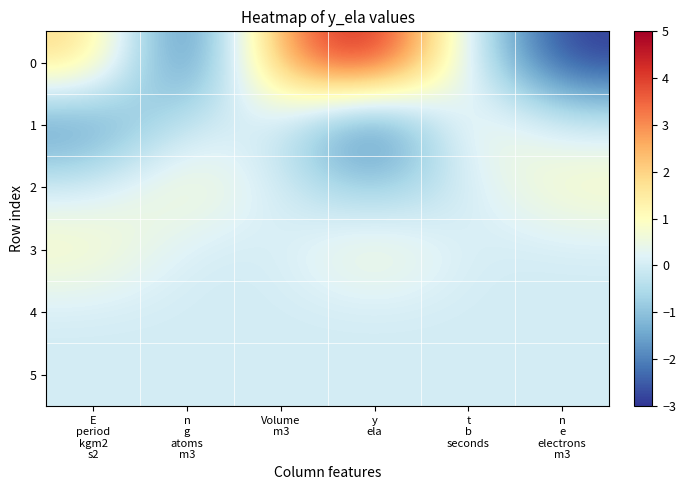

Reading right to left, extract all data points from this chart.

0: n
e
electrons
m3=-3	t
b
seconds=0	y
ela=5	Volume
m3=3	n
g
atoms
m3=-3	E
period
kgm2
s2=2
1: n
e
electrons
m3=0	t
b
seconds=1	y
ela=-3	Volume
m3=0	n
g
atoms
m3=0	E
period
kgm2
s2=-2
2: n
e
electrons
m3=1	t
b
seconds=0	y
ela=-1	Volume
m3=0	n
g
atoms
m3=1	E
period
kgm2
s2=0
3: n
e
electrons
m3=0	t
b
seconds=0	y
ela=1	Volume
m3=0	n
g
atoms
m3=0	E
period
kgm2
s2=1
4: n
e
electrons
m3=0	t
b
seconds=0	y
ela=0	Volume
m3=0	n
g
atoms
m3=0	E
period
kgm2
s2=0
5: n
e
electrons
m3=0	t
b
seconds=0	y
ela=0	Volume
m3=0	n
g
atoms
m3=0	E
period
kgm2
s2=0